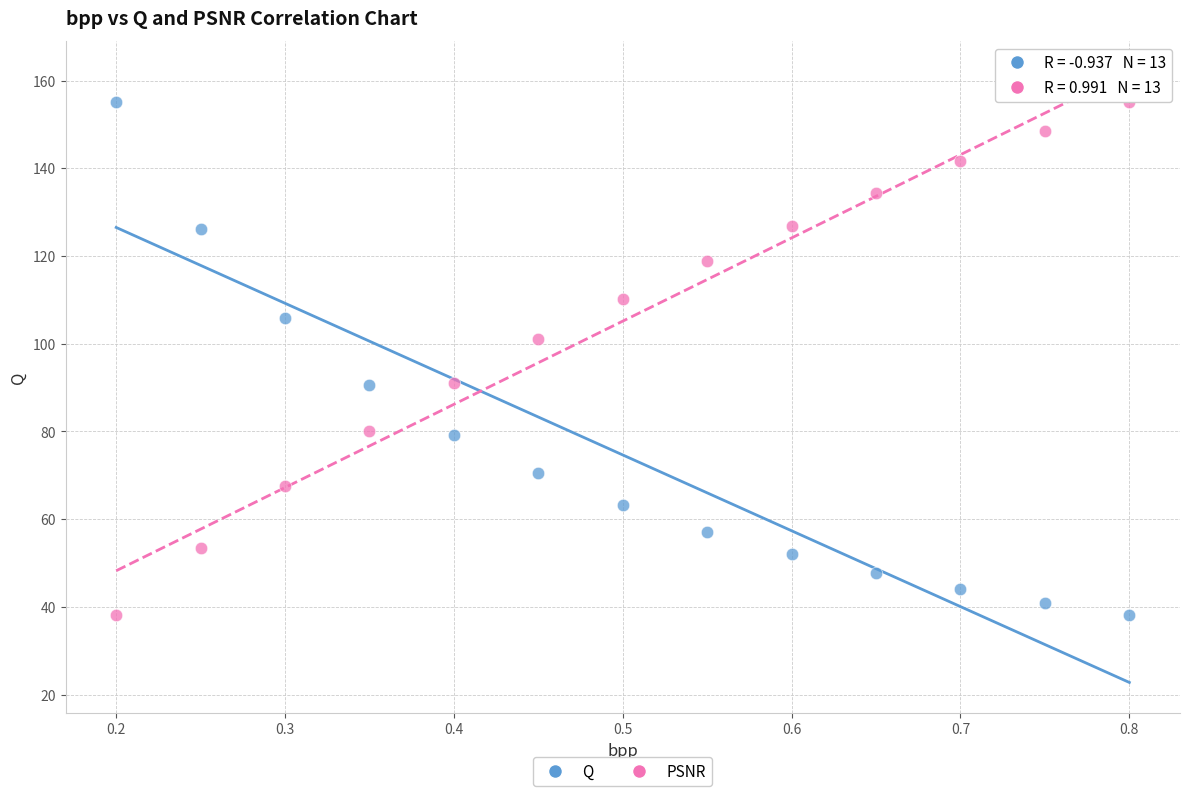

Across all data points, what is the range of X values (max minus min)?

0.6